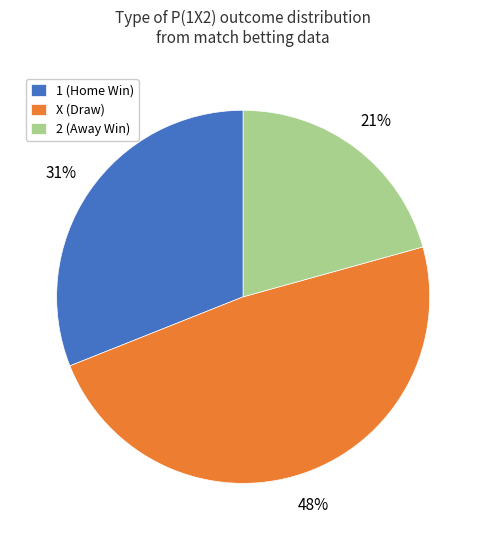

Does any single category account for the majority?

No